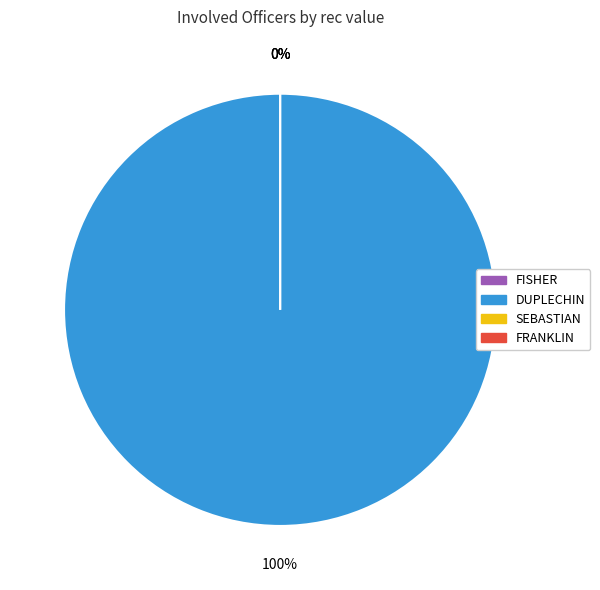

How many slices are in this pie chart?

4